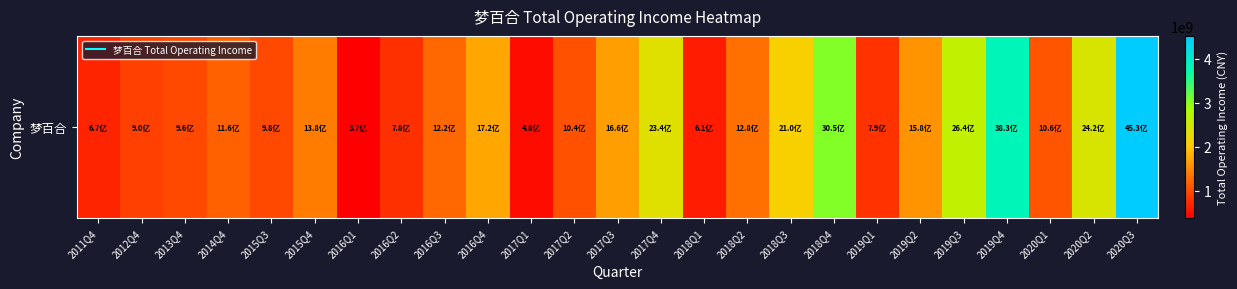

What is the maximum value shown in the chart?

4526354598.6